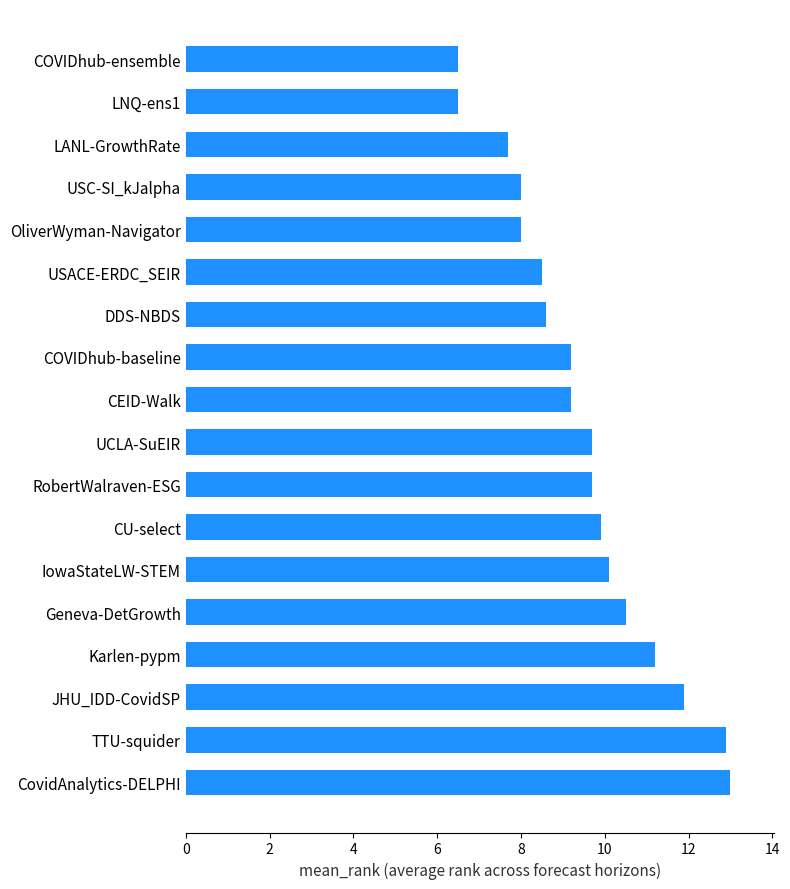

What is the change in value from OliverWyman-Navigator to LNQ-ens1?

-1.5